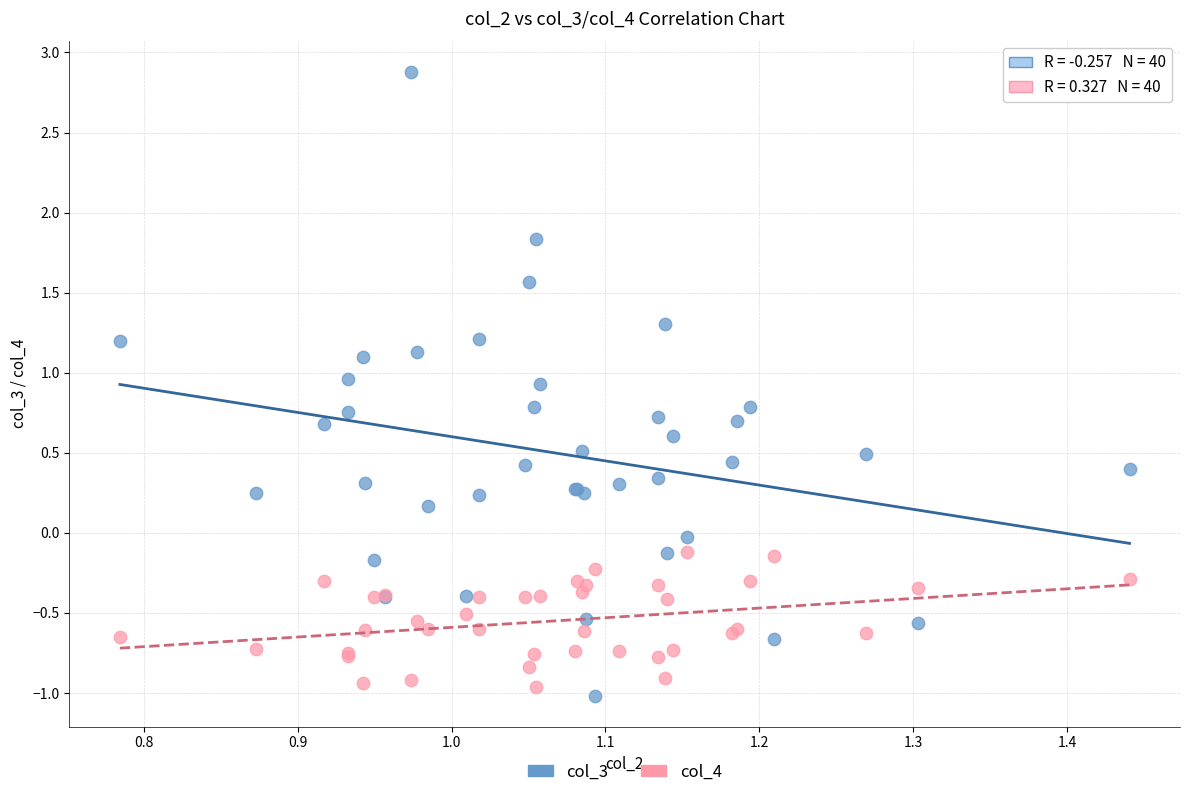

What are all the series names shown in the legend?

col_3, col_4